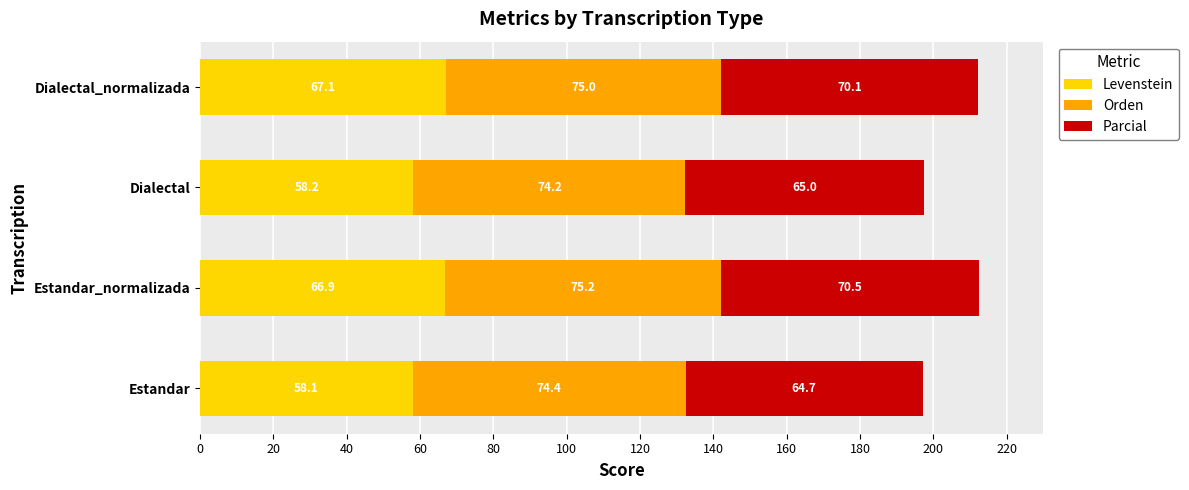

What are all the series names shown in the legend?

Levenstein, Orden, Parcial